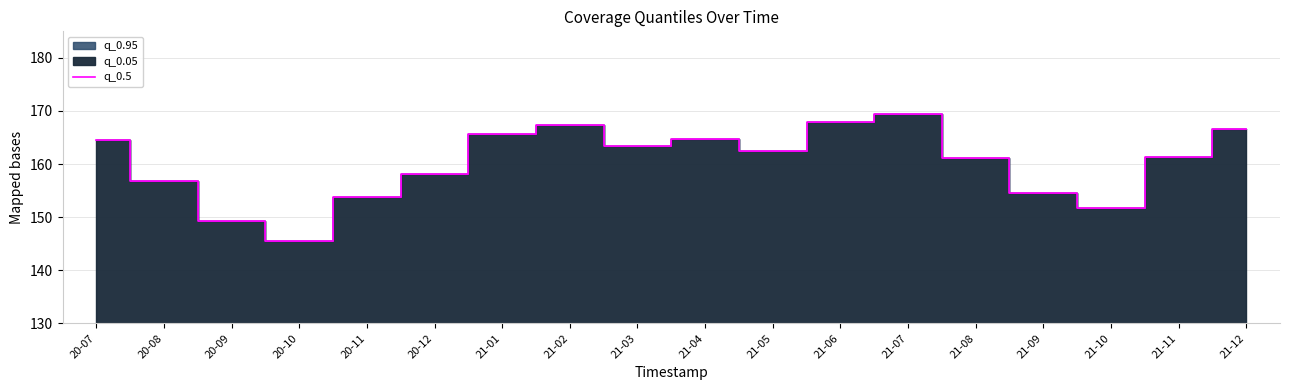

Rank the categories by value from highest to lowest.

21-07, 21-06, 21-02, 21-12, 21-01, 21-04, 20-07, 21-03, 21-05, 21-11, 21-08, 20-12, 20-08, 21-09, 20-11, 21-10, 20-09, 20-10